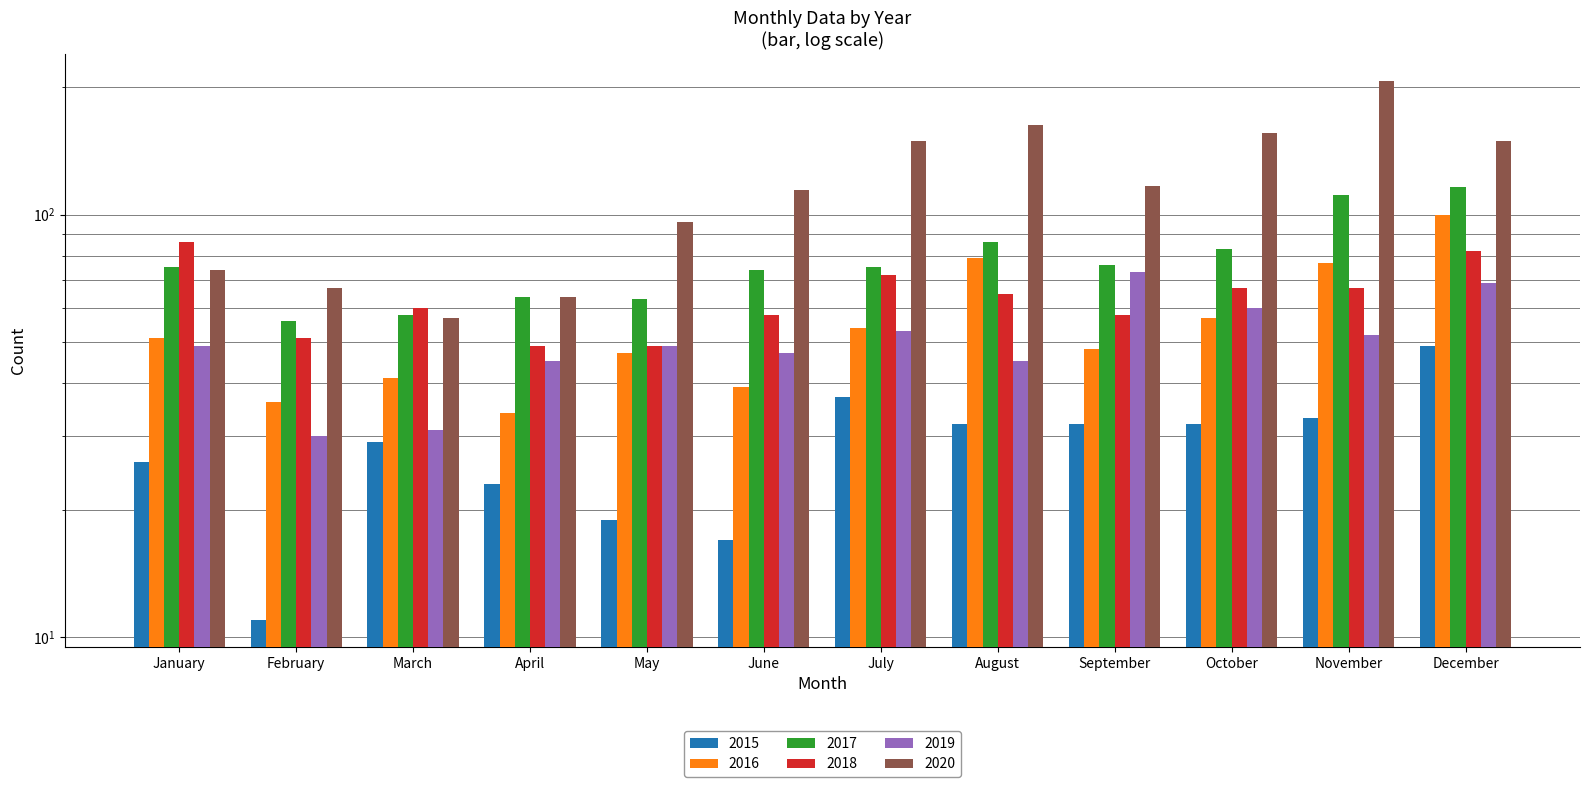

Which category has the lowest value across all series?

February